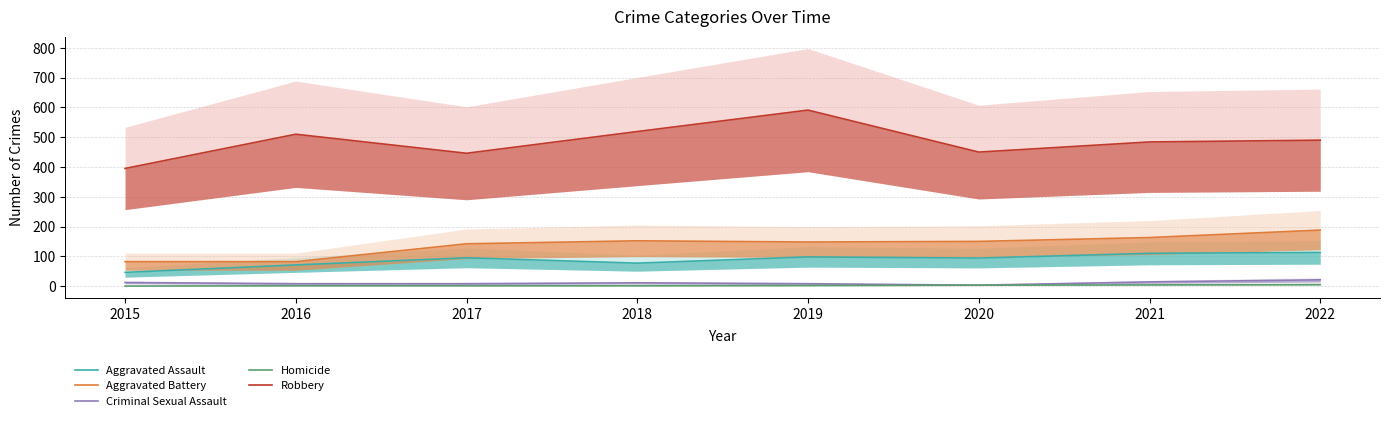

Rank the series at 2016 from highest to lowest value.

Robbery, Aggravated Battery, Aggravated Assault, Criminal Sexual Assault, Homicide